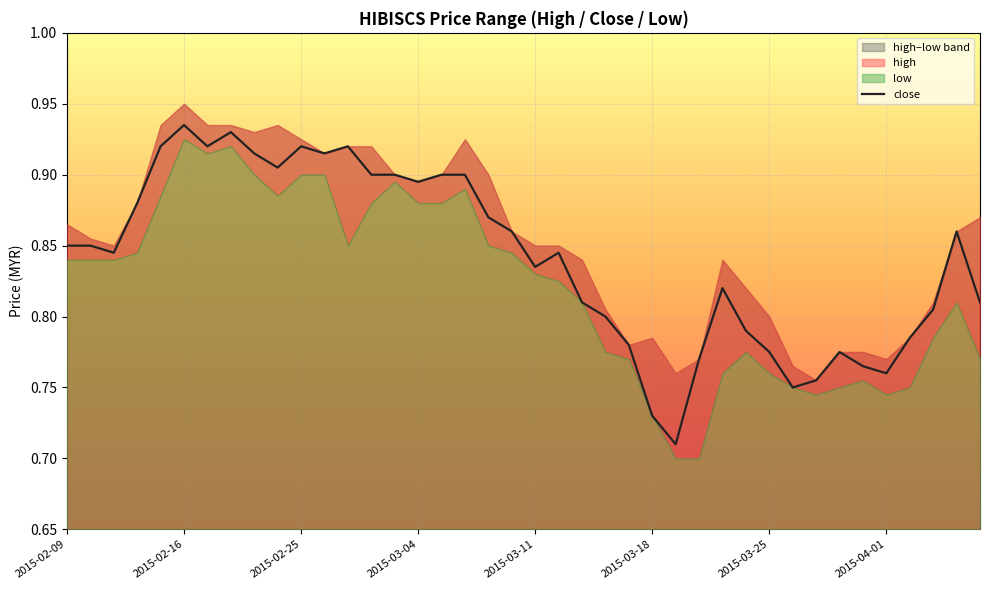

Does the chart display data point markers on the line(s)?

No